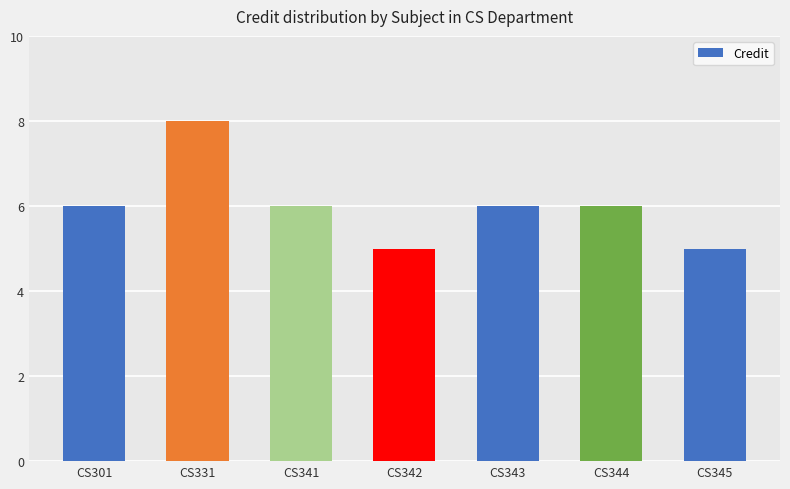

What is the sum of the values at CS341 and CS345?

11